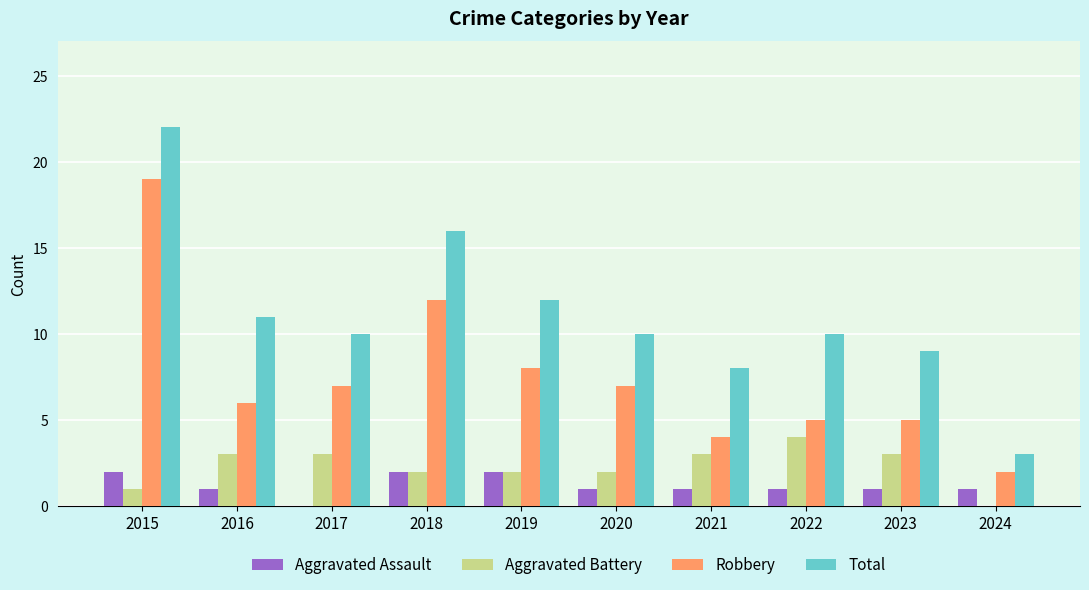

At which category is the sum across all series the highest?

2015